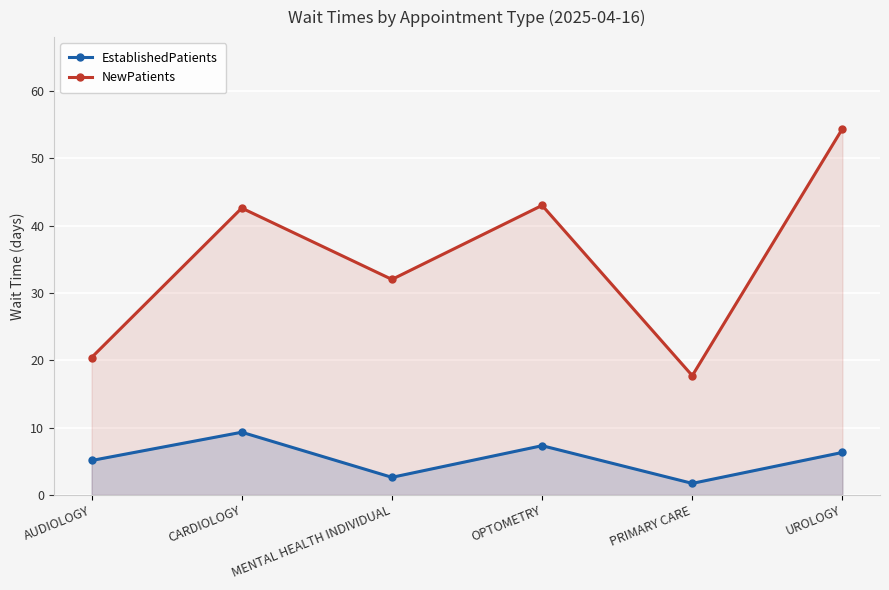

Reading right to left, what are all the values shown in this chart?

EstablishedPatients: 6.3	1.7	7.3	2.6	9.3	5.1
NewPatients: 54.4	17.7	43.0	32.0	42.6	20.4